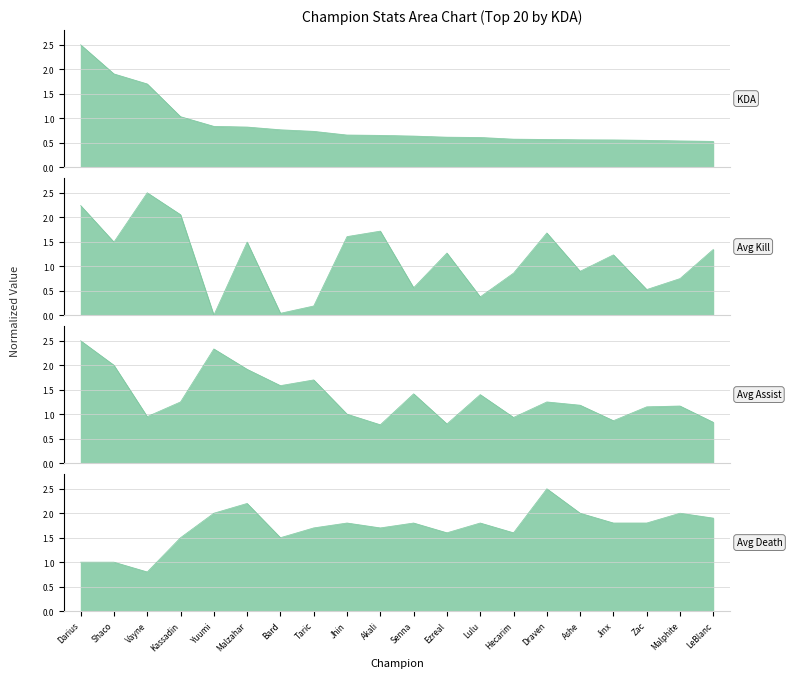

At which label does kda_c reach its peak?

Darius